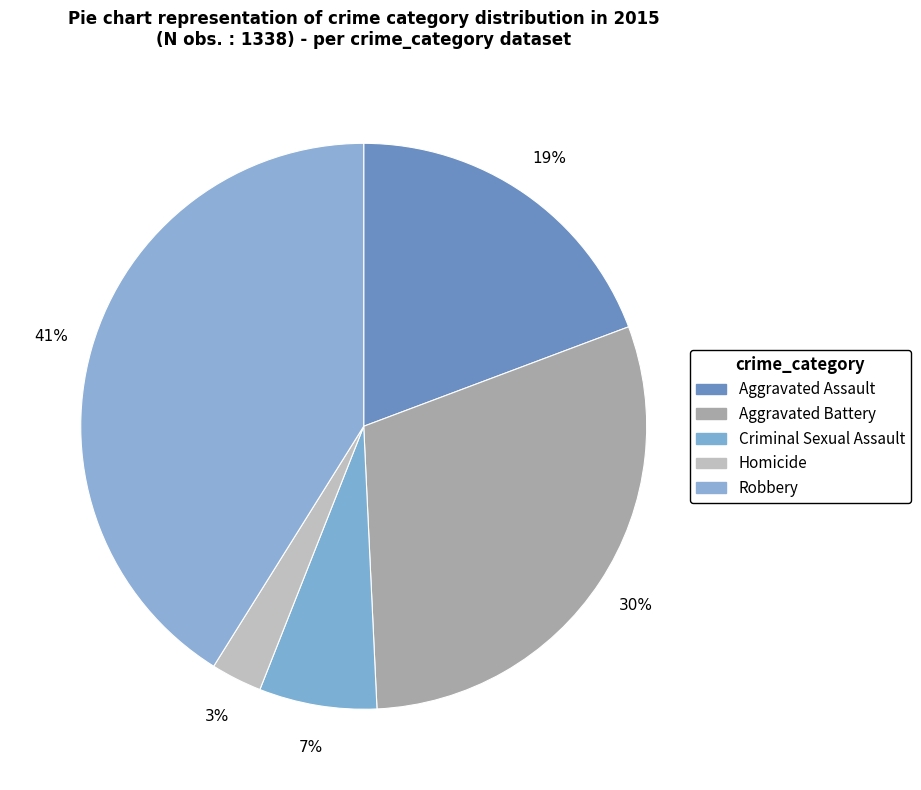

What is the ratio of the value at Aggravated Assault to the value at Criminal Sexual Assault?

2.9